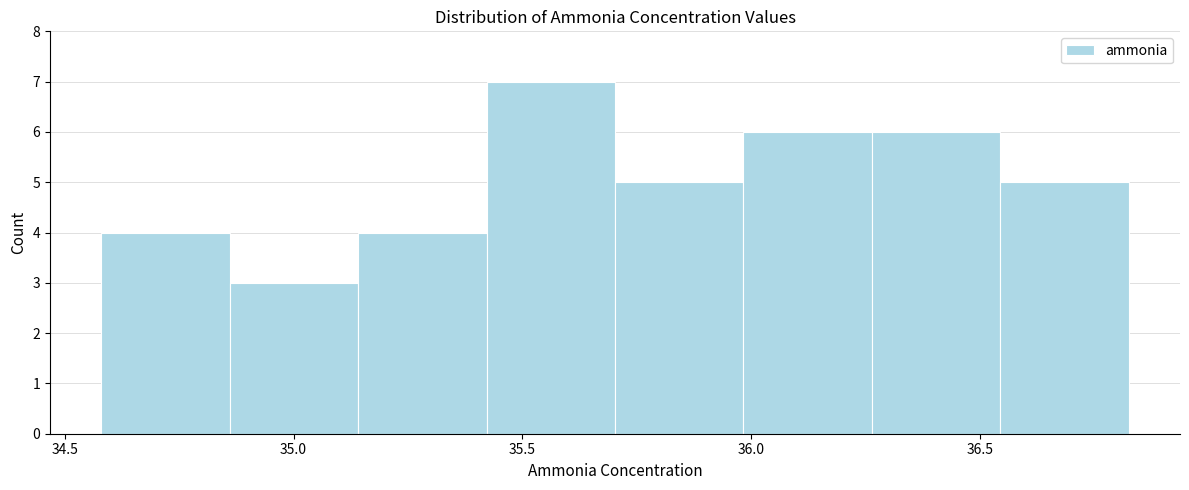

Reading left to right, list every bar in this chart as the range it spans on the x-axis followed by its height. Neither the bar edges nor the heights are printed on the chart, so give them approximately, as read against the axes.

34.60 to 34.85: 4
34.85 to 35.15: 3
35.15 to 35.40: 4
35.40 to 35.70: 7
35.70 to 36.00: 5
36.00 to 36.25: 6
36.25 to 36.55: 6
36.55 to 36.80: 5